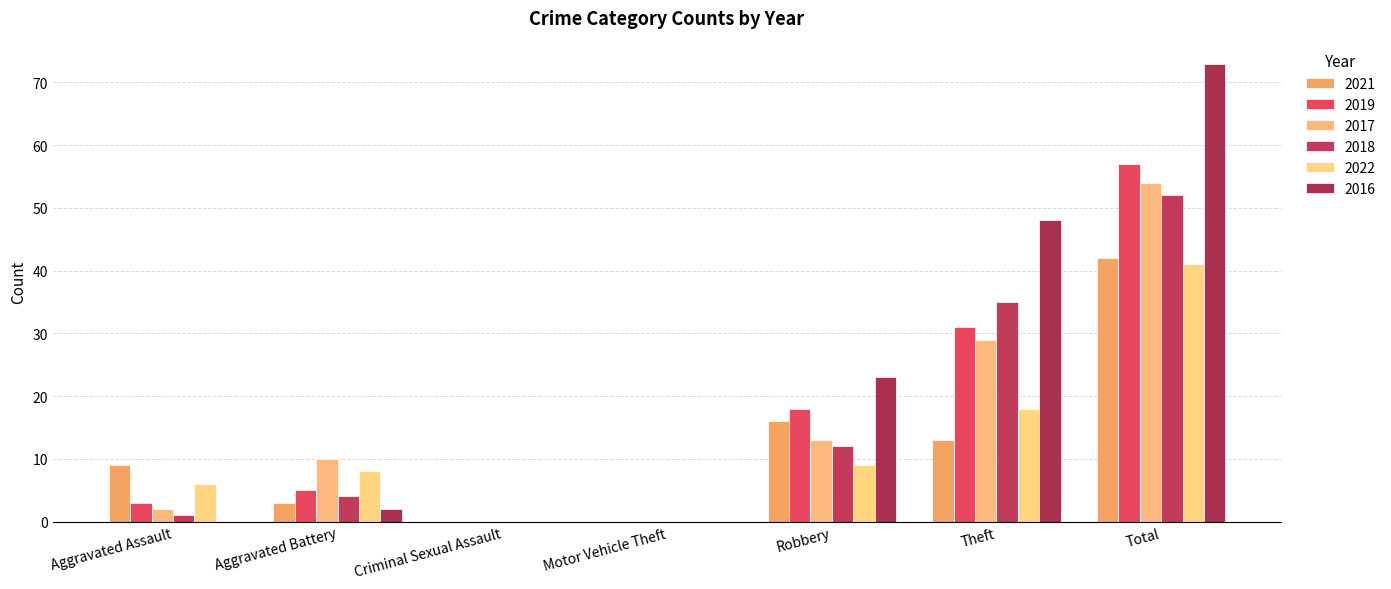

What is the highest value of the 2016 series?

73